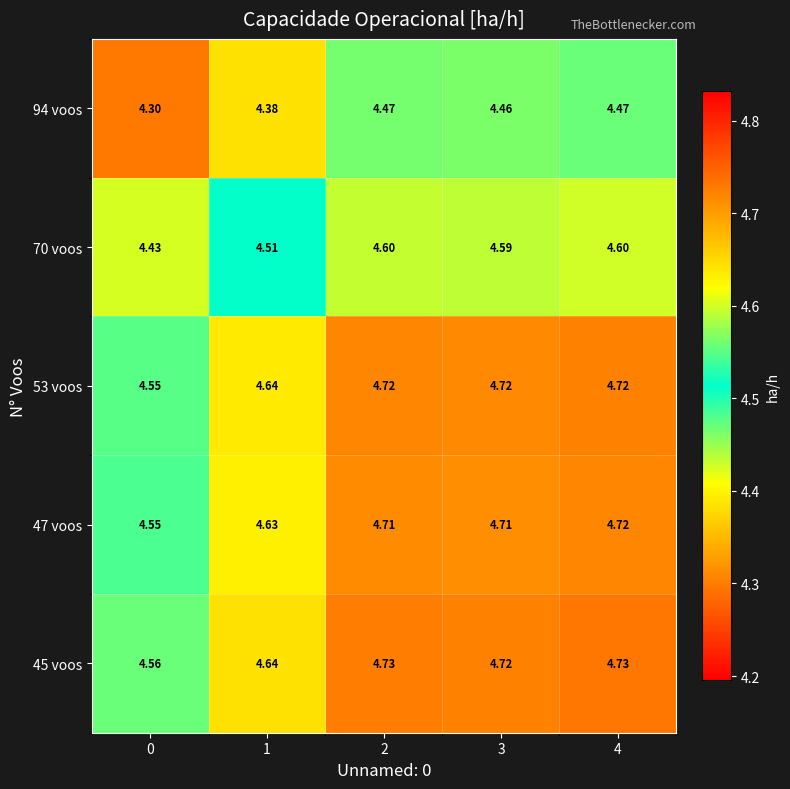

Count the number of categories in the chart.

5